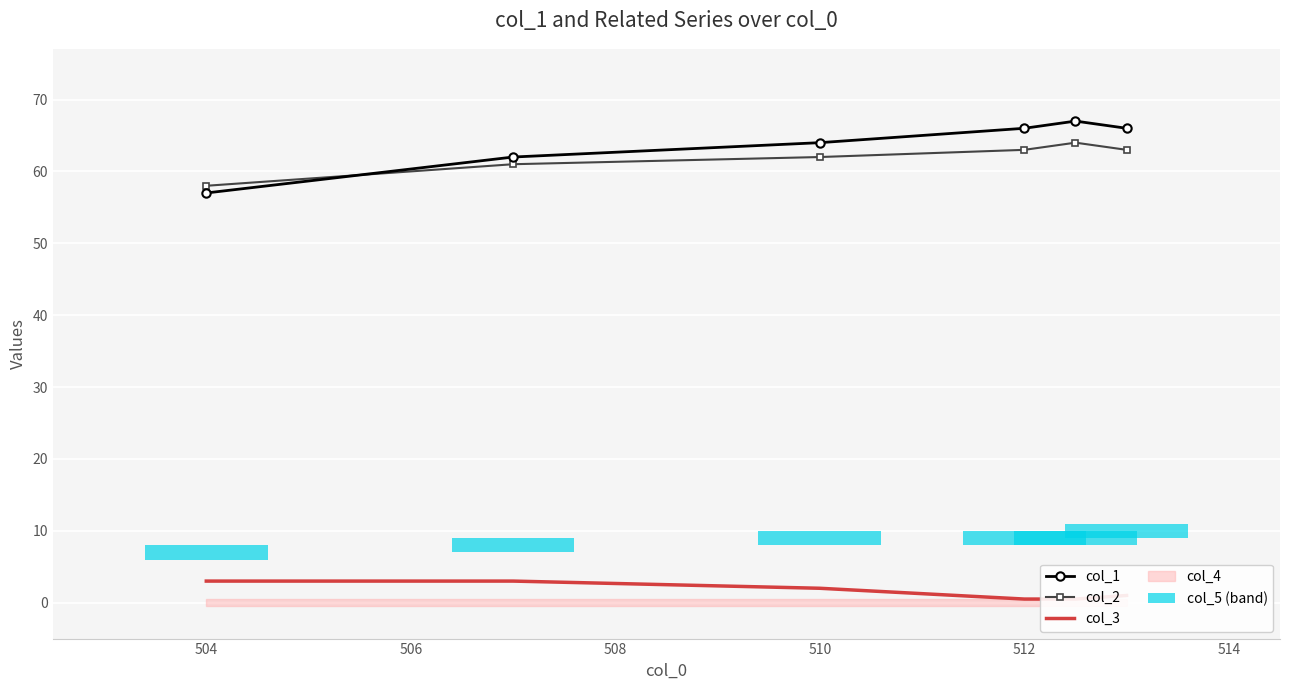

Is the value of col_1 at 512 greater than the value of col_2 at 504?

Yes